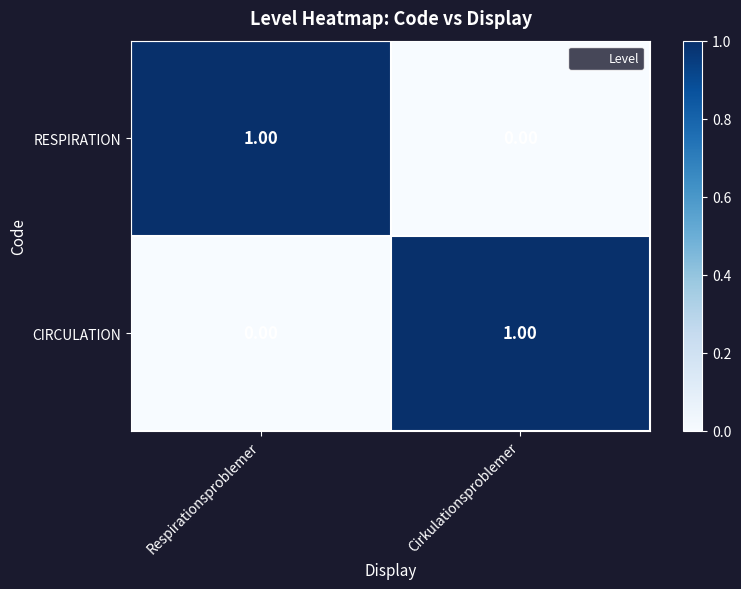

Count the number of data series in this chart.

2